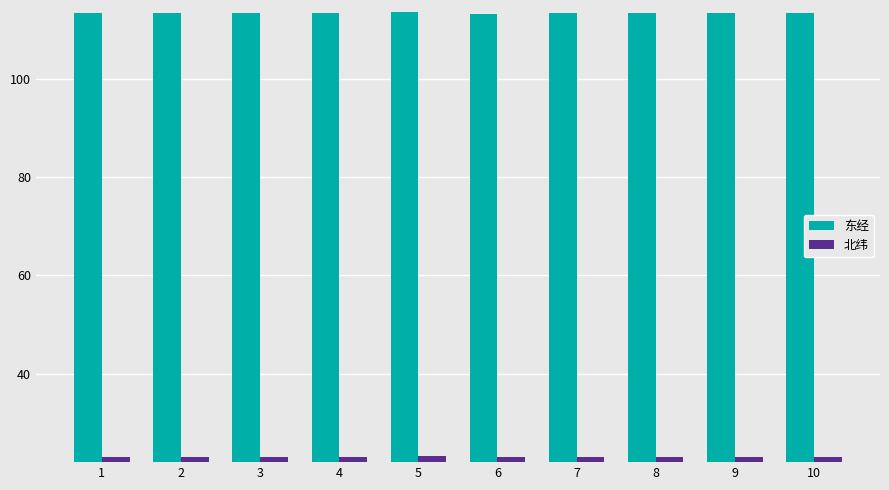

What is the value of the 北纬 bar at the 4th from the left?

23.1